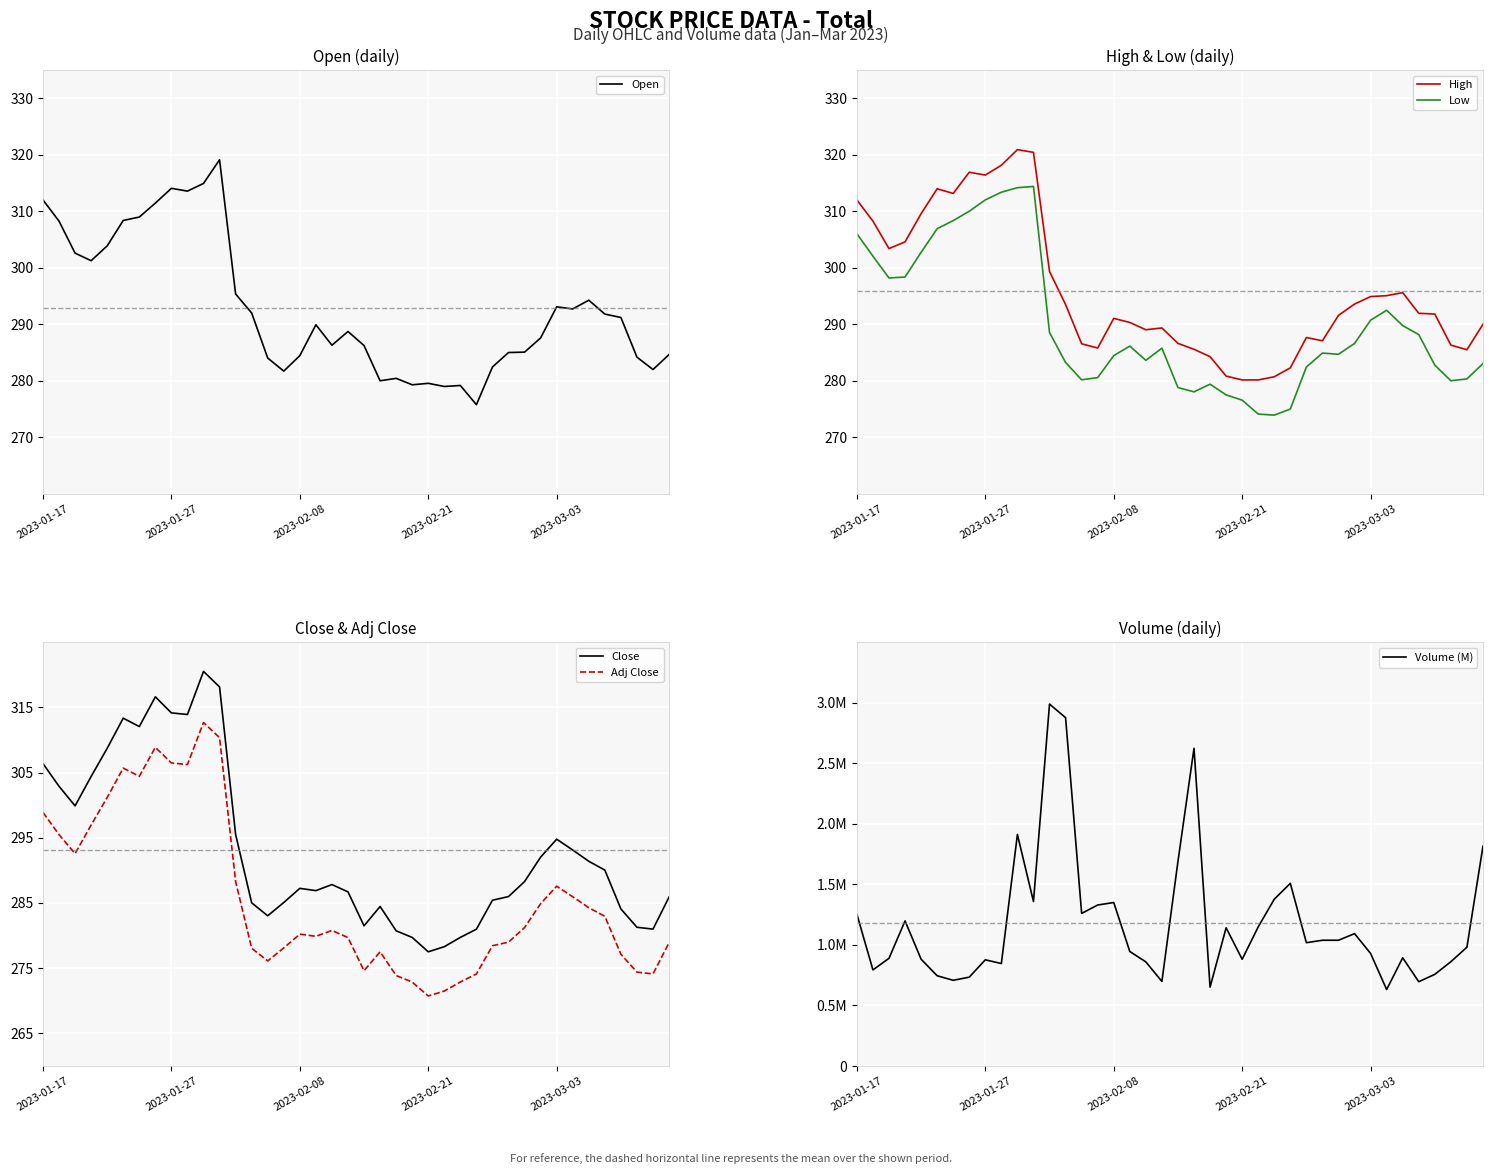

True or false: High has more than 2 points higher than both neighbors.

True